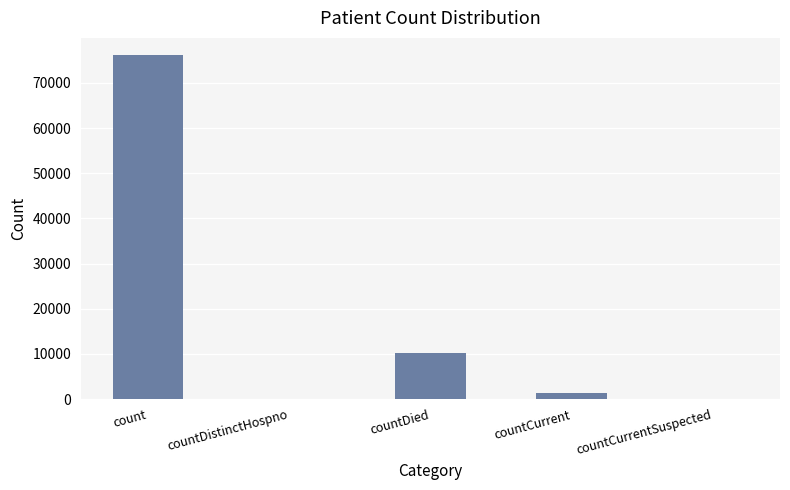

What is the average value?

17561